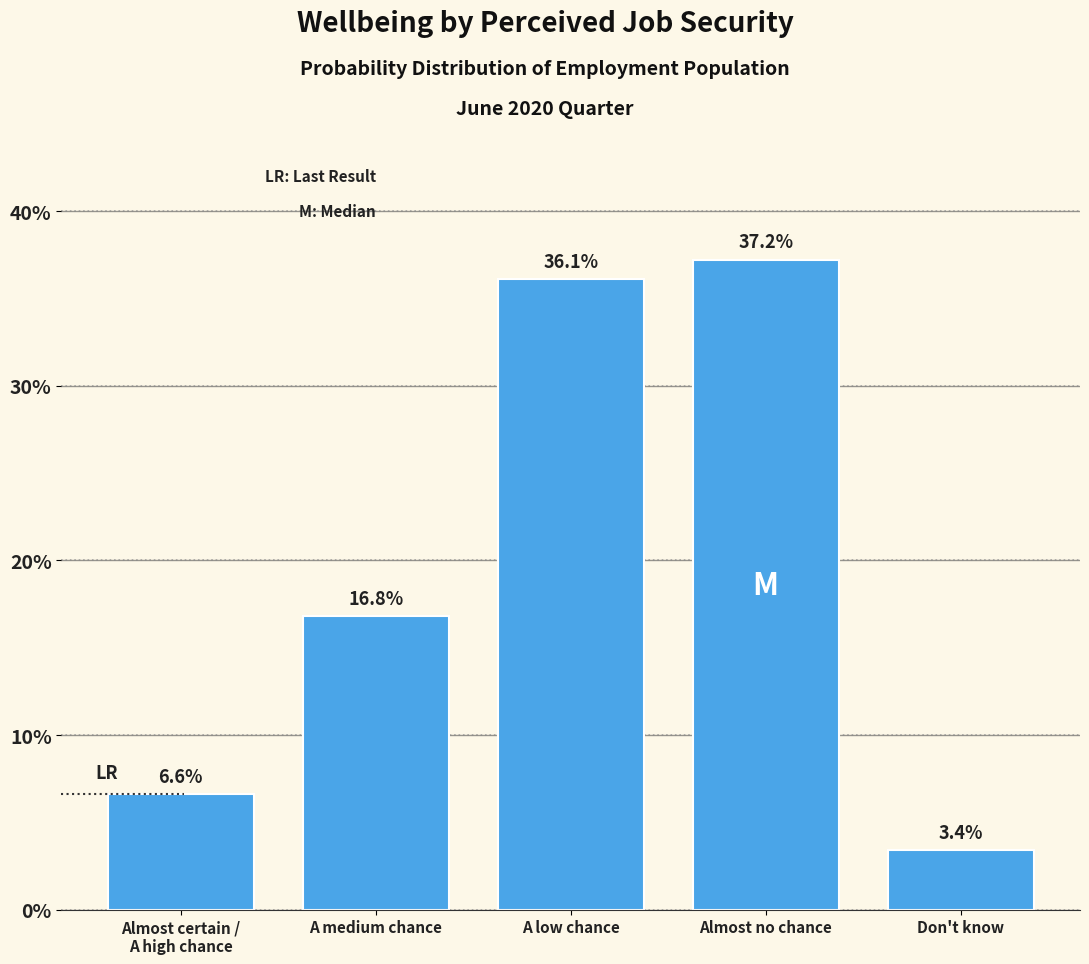

Reading left to right, transcribe all the data shown in this chart.

6.6	16.8	36.1	37.2	3.4